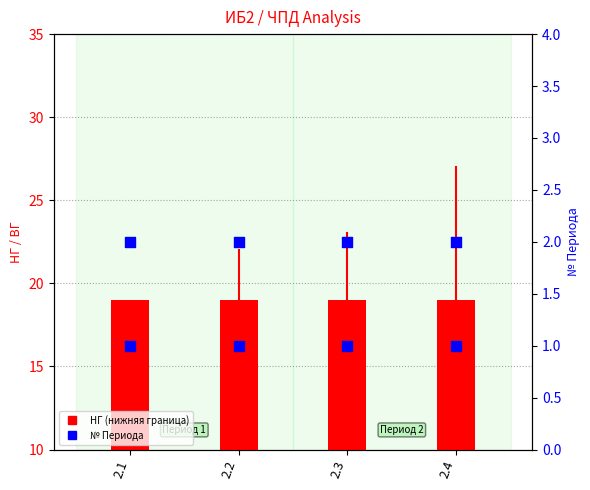

Which series reaches the maximum Y coordinate?

НГ (нижняя граница)